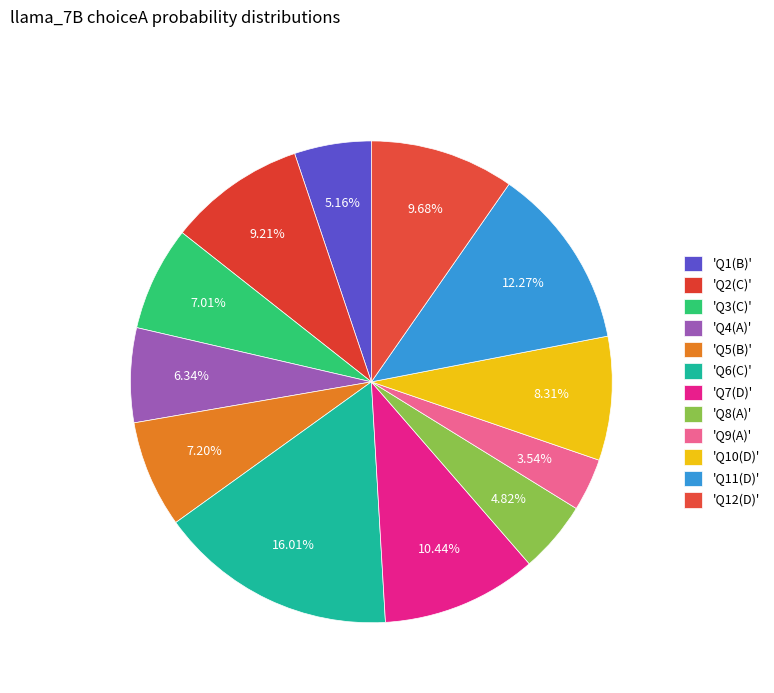

To the nearest percent, what is the difference between the largest and smallest slice percentages?

12%